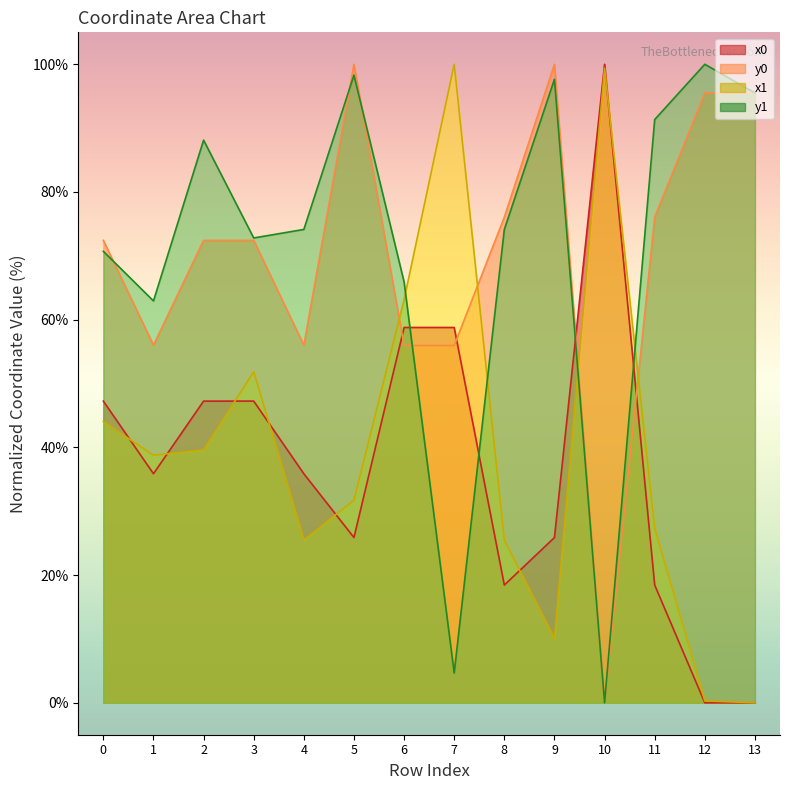

How many times do x1 and y0 cross each other?

4